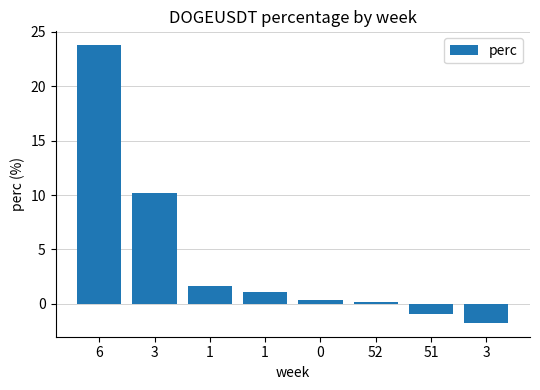

How many series are shown in this chart?

1